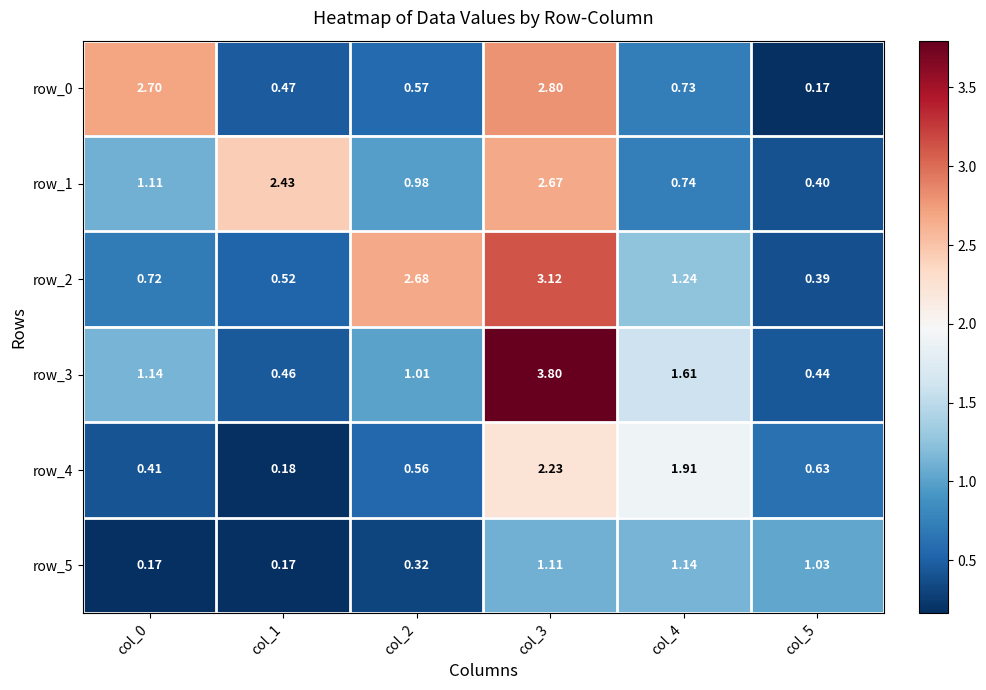

How many data points in row_5 are above 1?

3